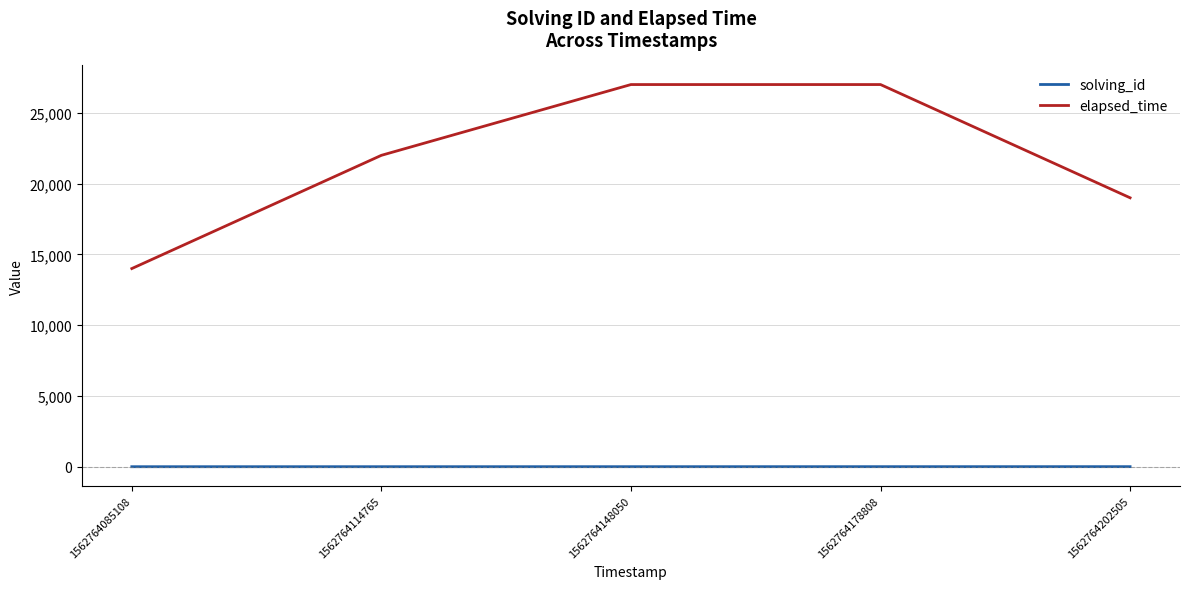

True or false: elapsed_time and solving_id intersect in this chart.

False